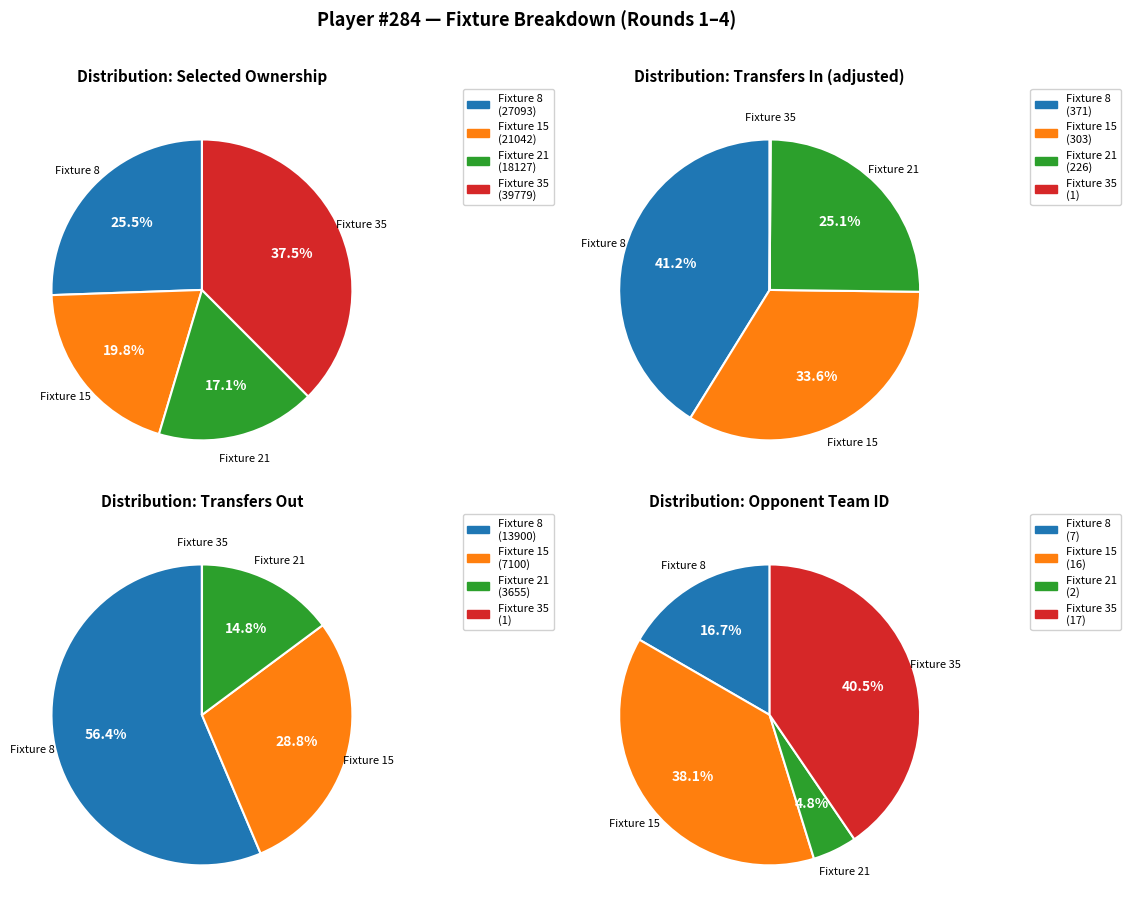

Count the number of slices in the pie.

4